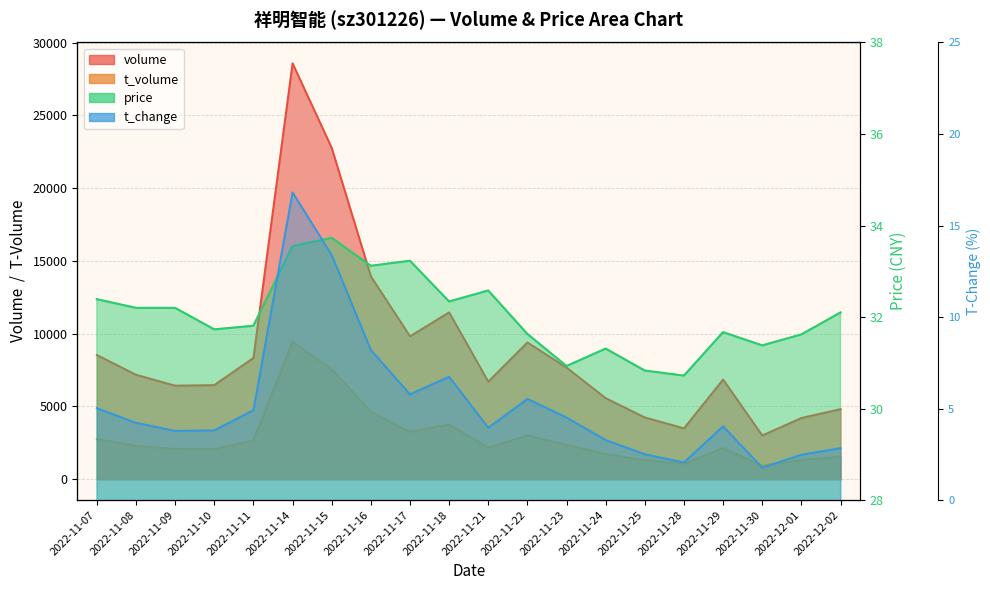

What is the maximum value shown in the chart?

28575.0